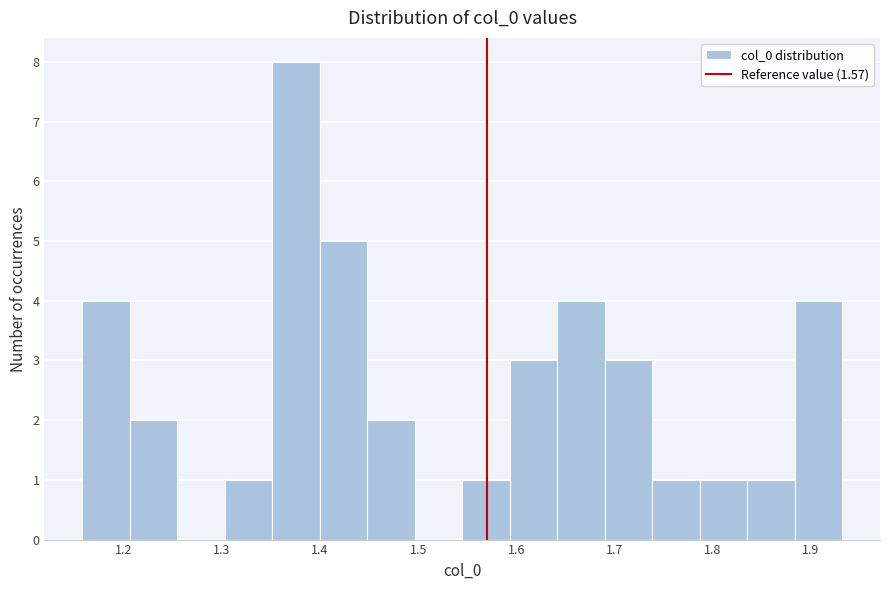

Reading left to right, transcribe this chart: for each bar, give the range it covers on the x-axis and its height. Neither the bar edges nor the heights are printed on the chart, so give them approximately, as read against the axes.

1.16 to 1.21: 4
1.21 to 1.25: 2
1.25 to 1.30: 0
1.30 to 1.35: 1
1.35 to 1.40: 8
1.40 to 1.45: 5
1.45 to 1.50: 2
1.50 to 1.54: 0
1.54 to 1.59: 1
1.59 to 1.64: 3
1.64 to 1.69: 4
1.69 to 1.74: 3
1.74 to 1.79: 1
1.79 to 1.84: 1
1.84 to 1.88: 1
1.88 to 1.93: 4